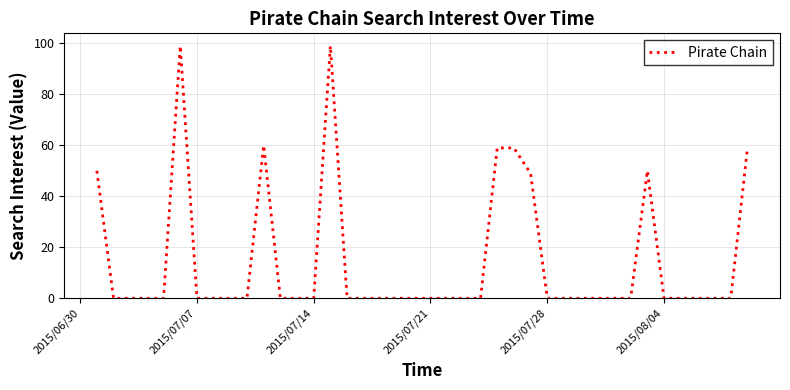

What is the maximum value shown in the chart?

99